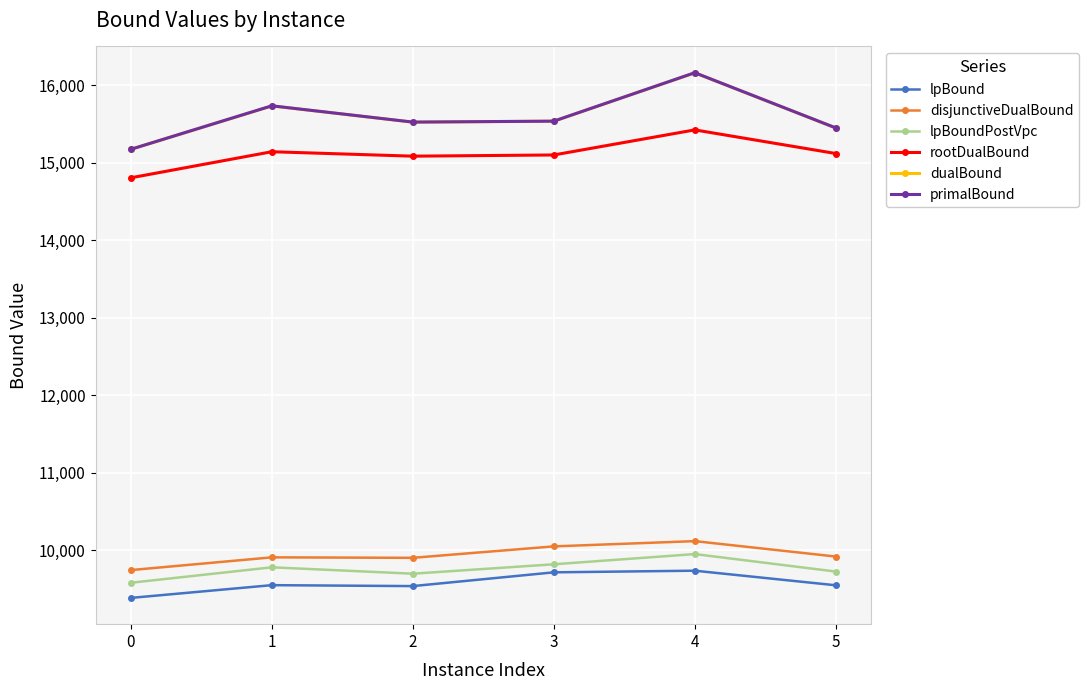

True or false: lpBoundPostVpc and dualBound cross at least once.

False